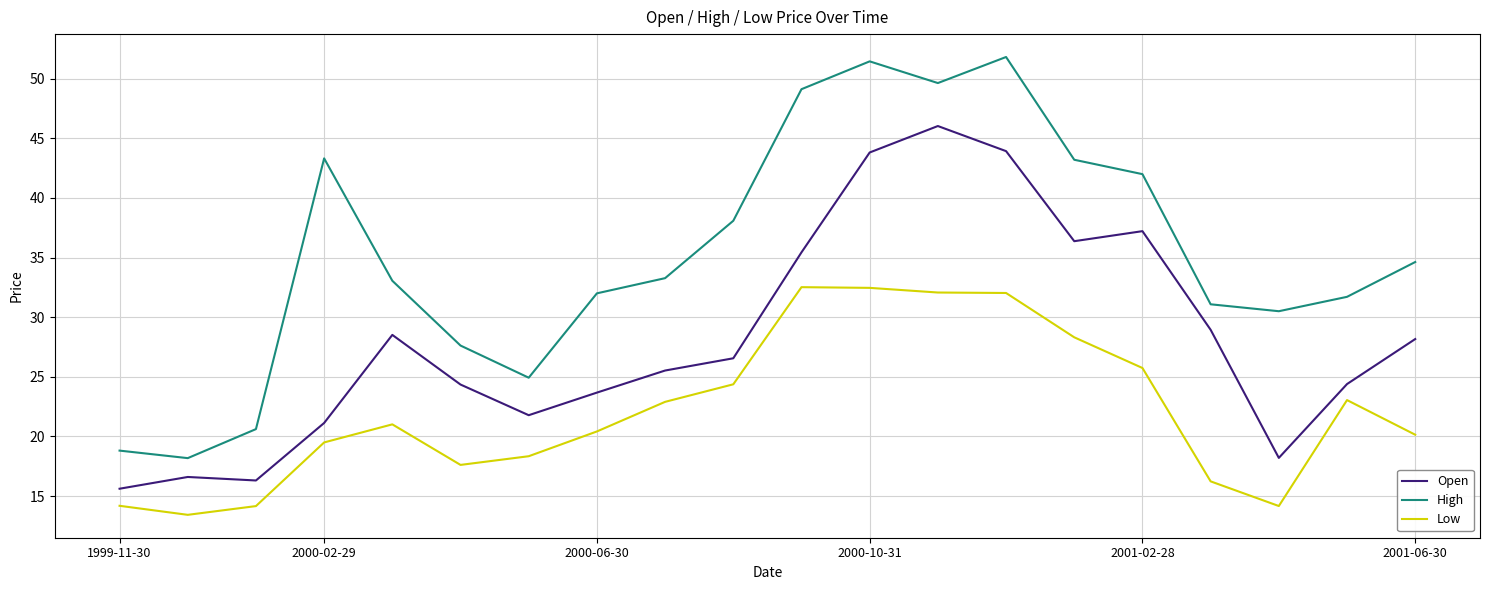

What is the greatest value displayed?

51.8